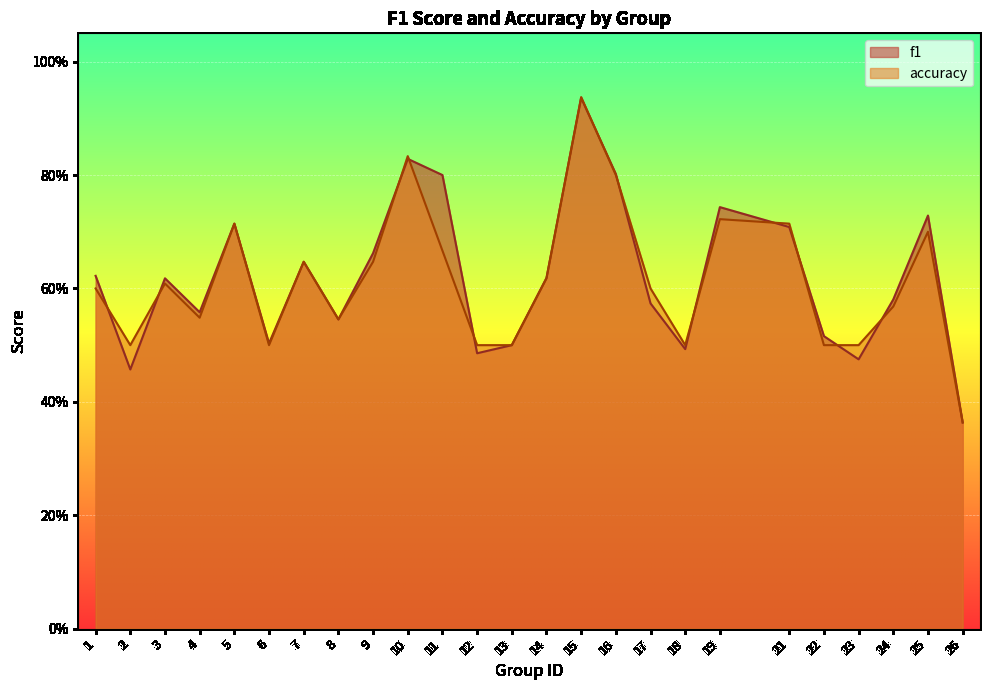

Which series changed the most between 6 and 19?

f1